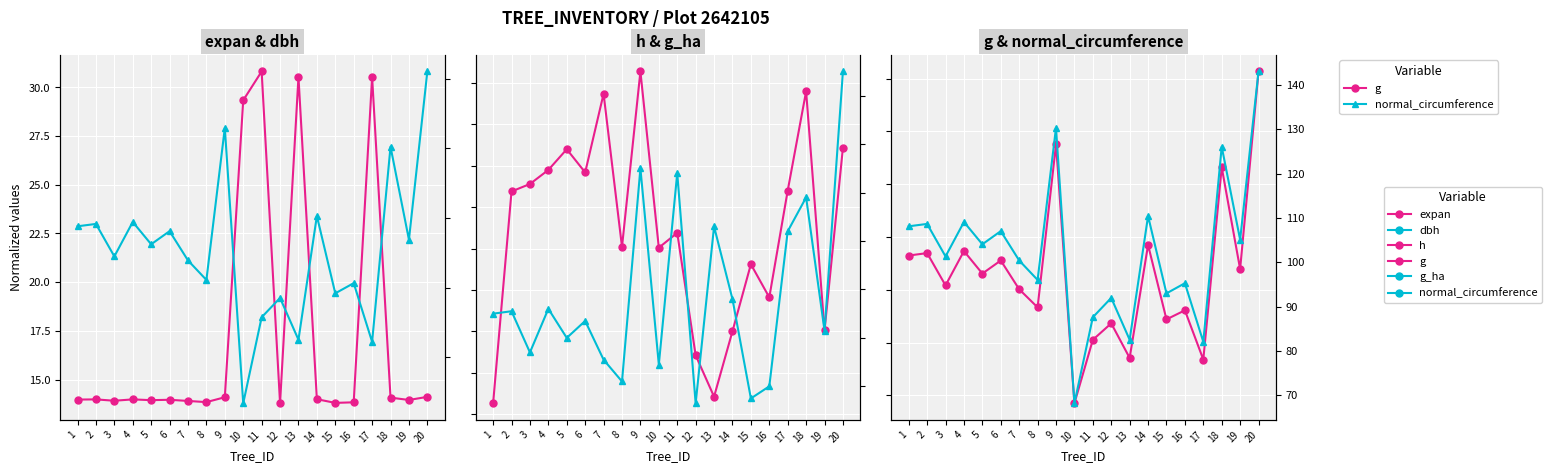

How many values in the dbh series exceed 33?

10